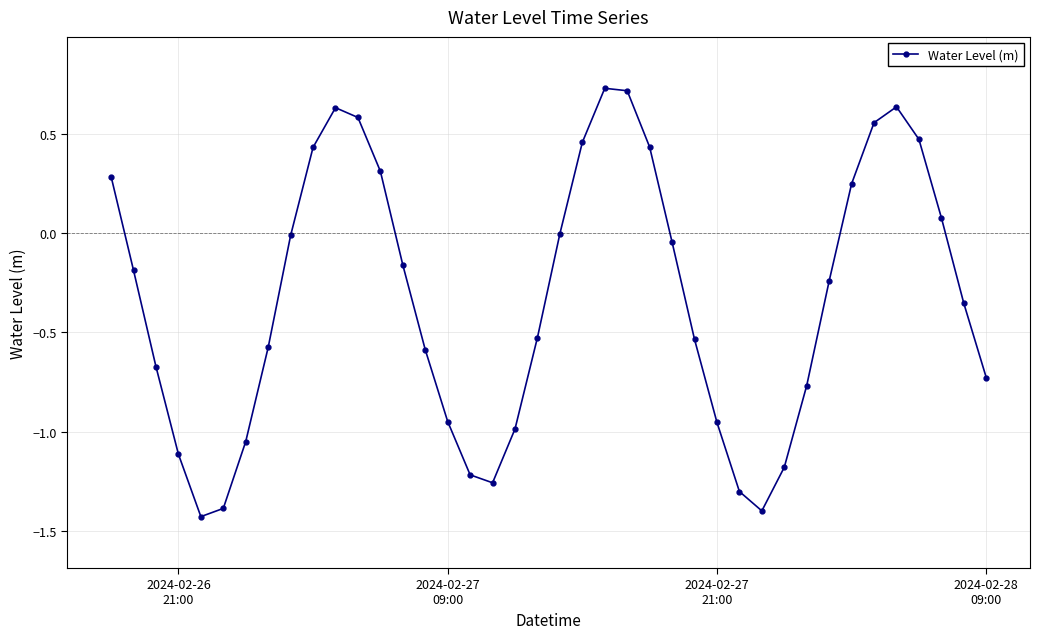

True or false: the data has more than 0 interior local peaks.

True